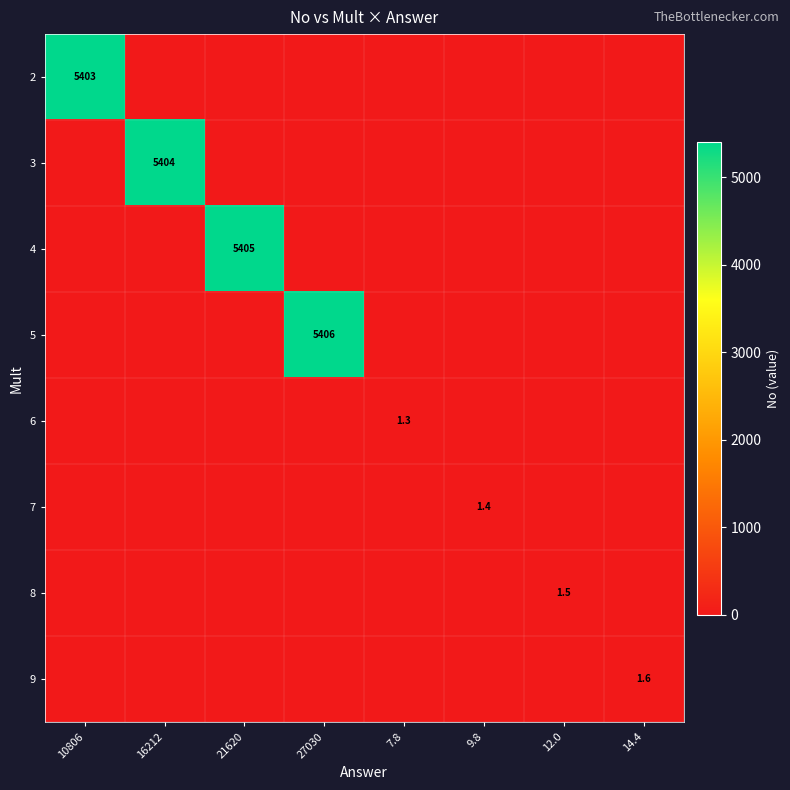

What is the difference between the maximum and minimum values in the 8 series?

1.5